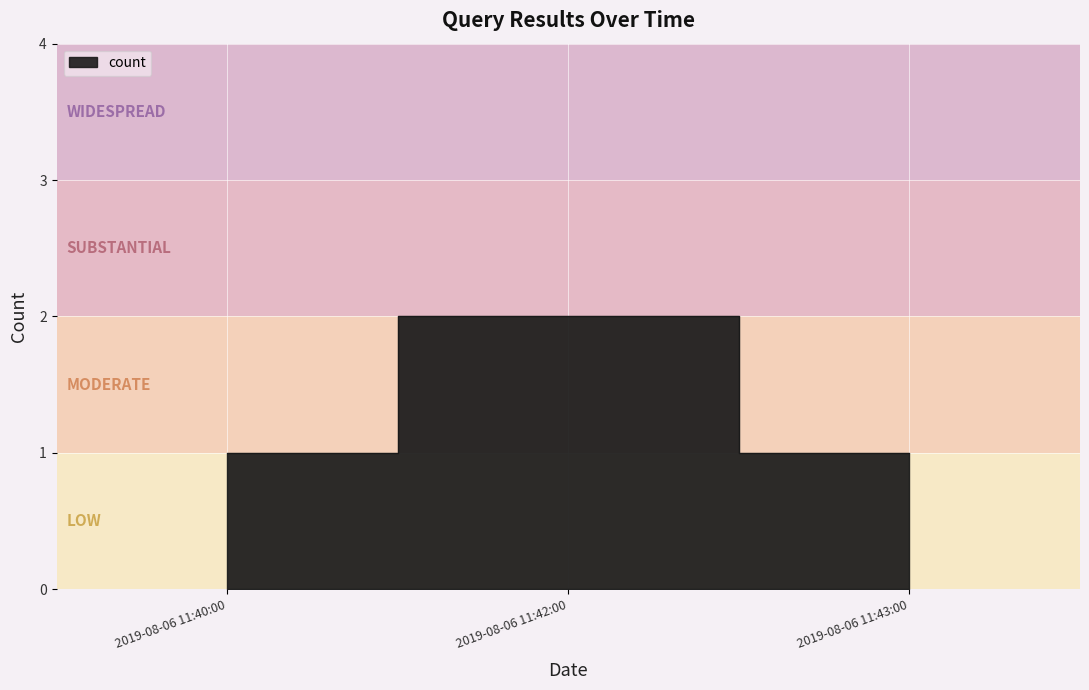

What is the difference between the maximum and minimum values?

1